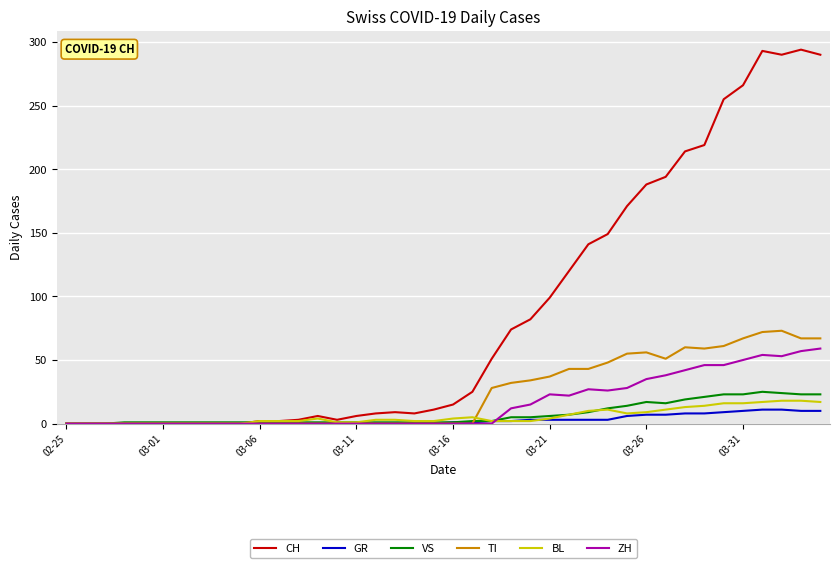

What is the sum of all TI values?

953